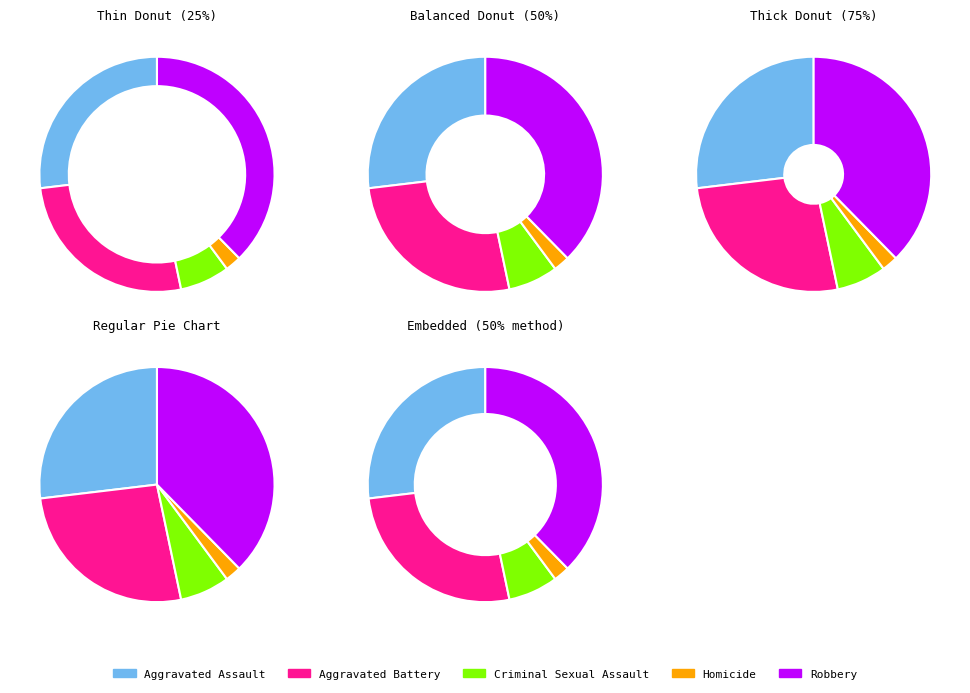

How many slices are in this pie chart?

5